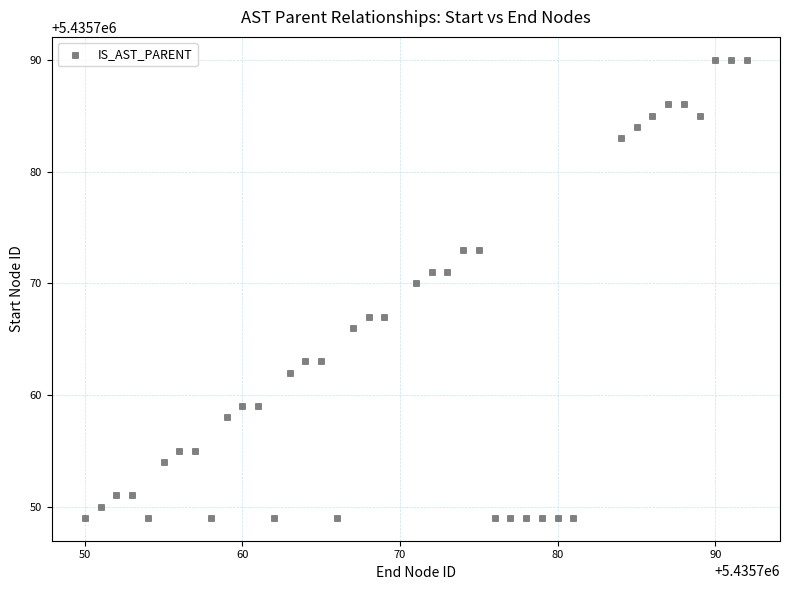

What Y value in the scatter plot is closest to 5435769?

5435770